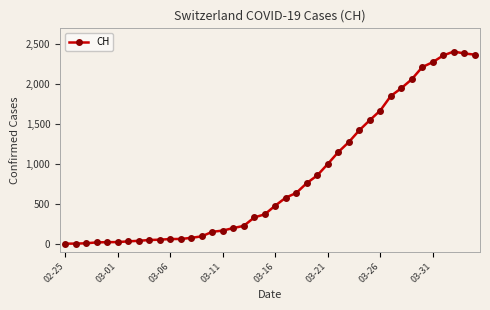

What is the difference between the maximum and minimum values?

2409